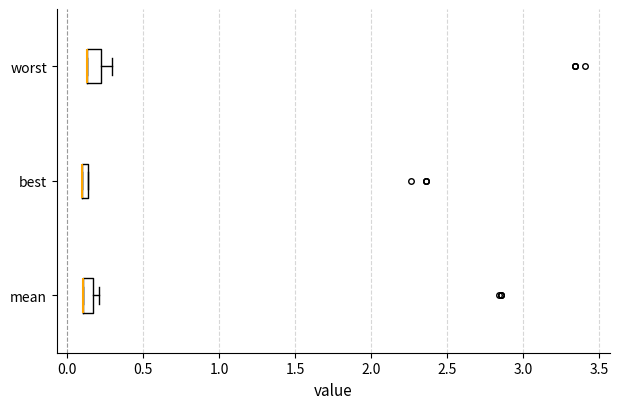

Where is the right edge of the box for mean on the x-axis? The values are not printed on the chart, so give them approximately, as read against the axis.

0.15